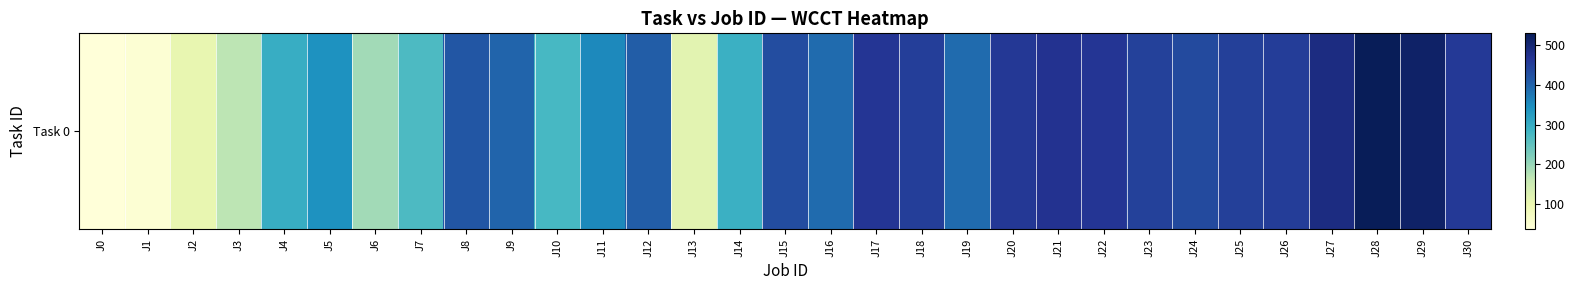

Is it true that the value at J5 is 343?

True